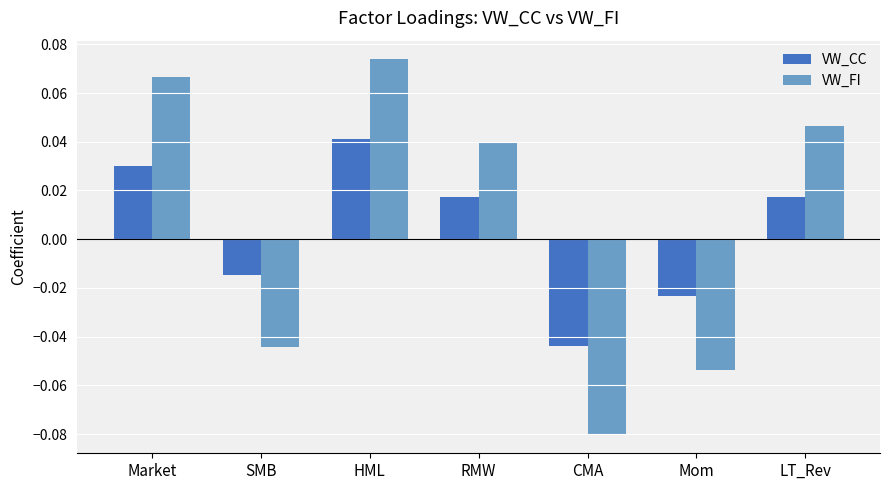

Rank the series by their maximum value, from lowest to highest.

VW_CC, VW_FI